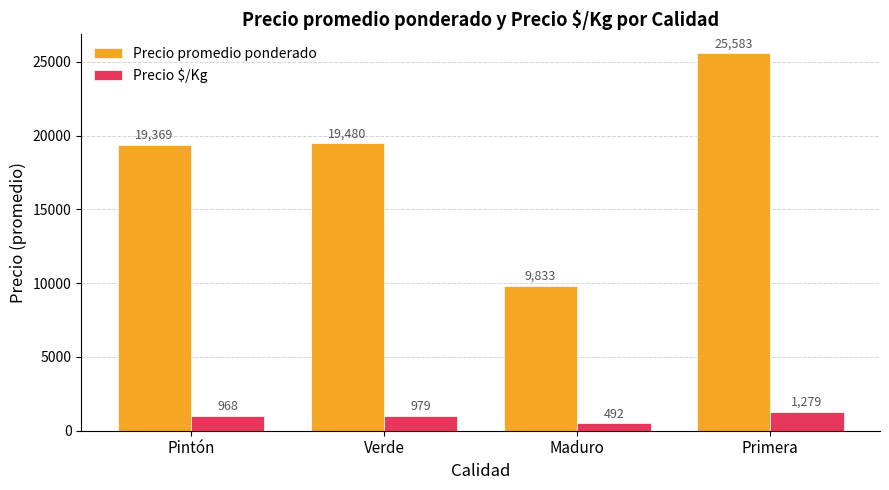

What is the label of the 1st bar from the right?

Primera